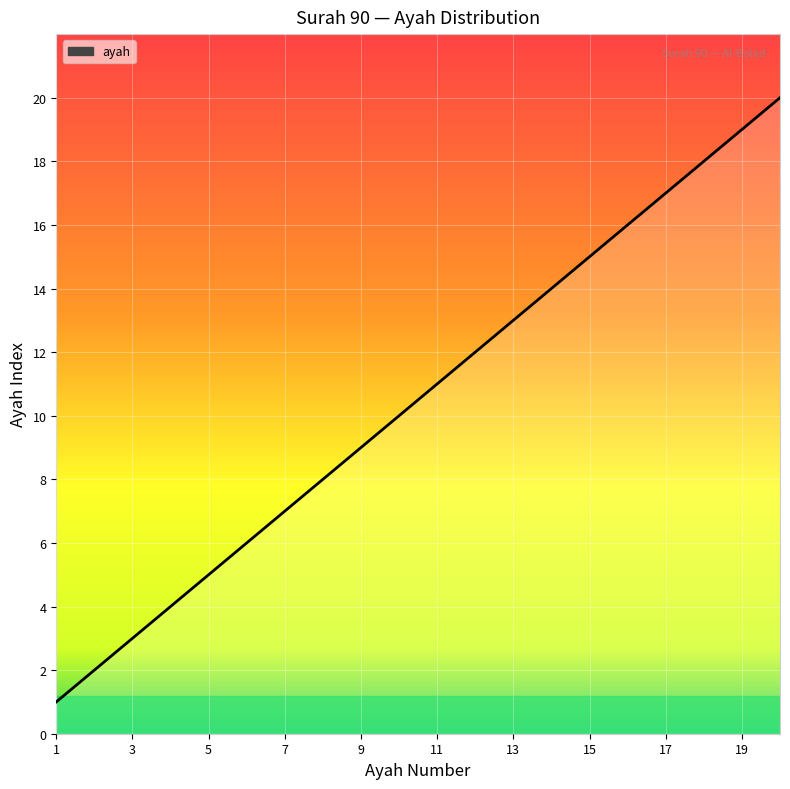

What is the difference between the second highest and minimum values?

18